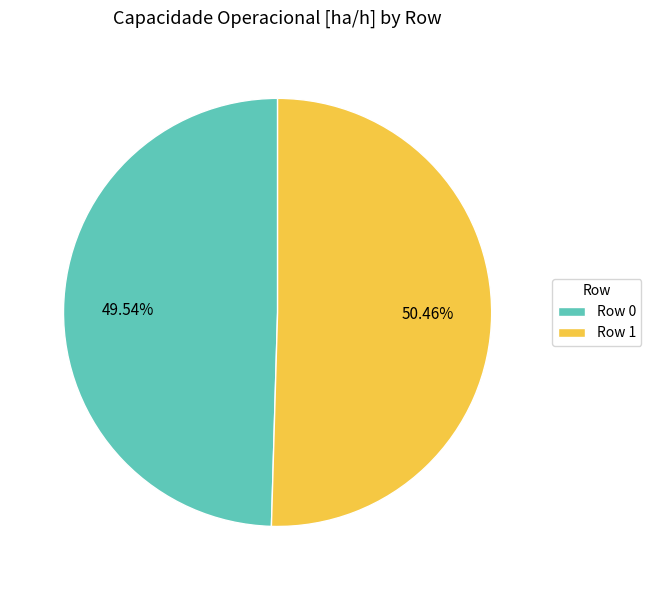

Do Row 1 and Row 0 together represent more than half of the pie?

Yes